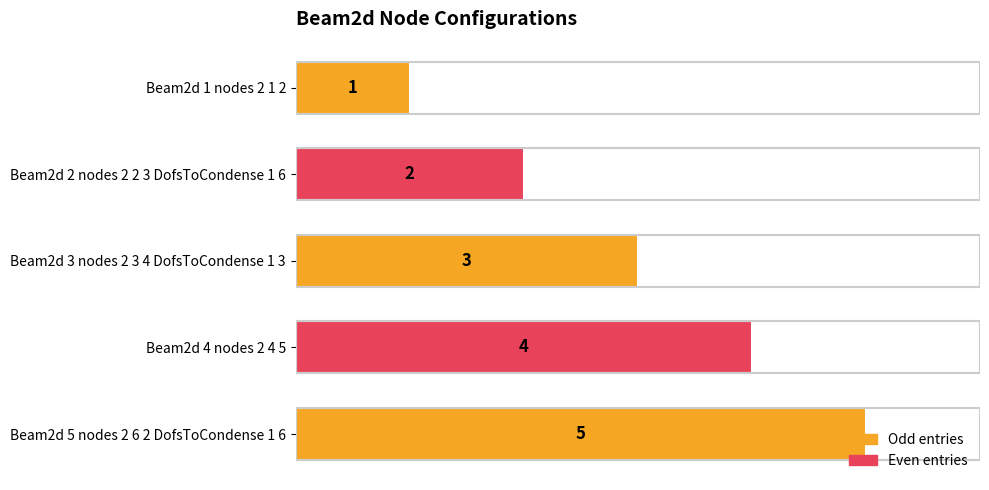

Which category has the highest value across all series?

Beam2d 5 nodes 2 6 2 DofsToCondense 1 6